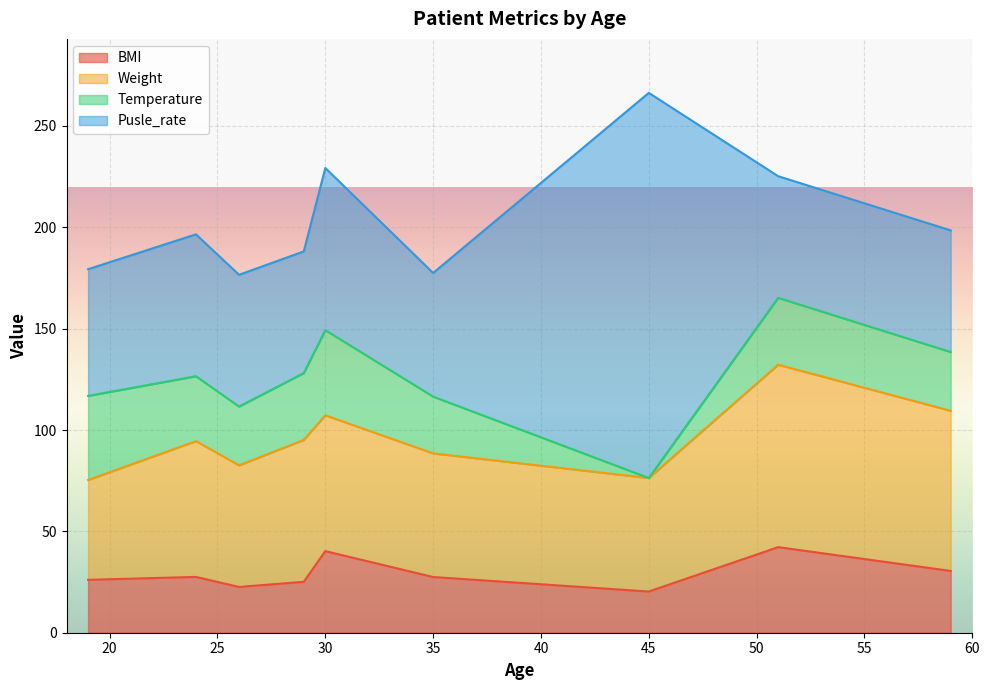

What is the total value across all series at 45?

266.3